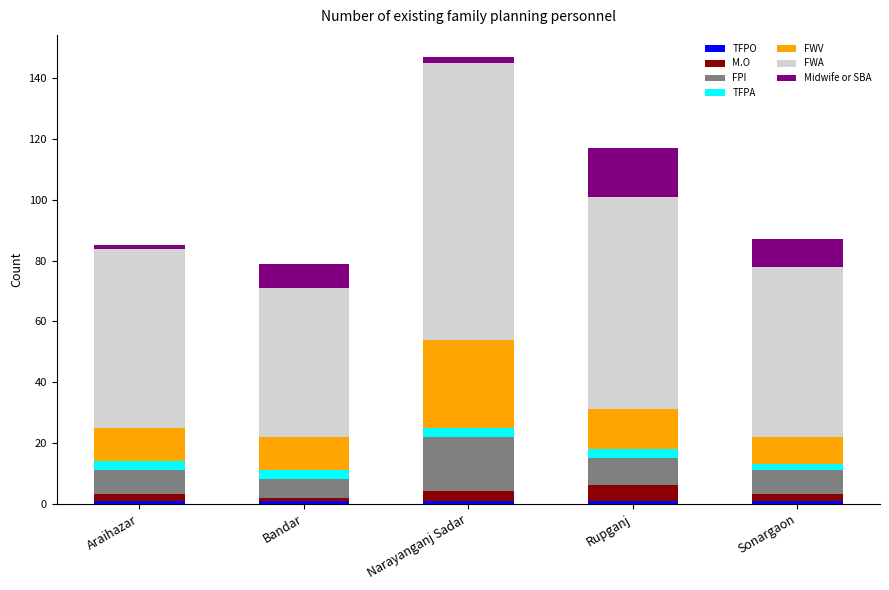

At which category is the sum across all series the highest?

Narayanganj Sadar